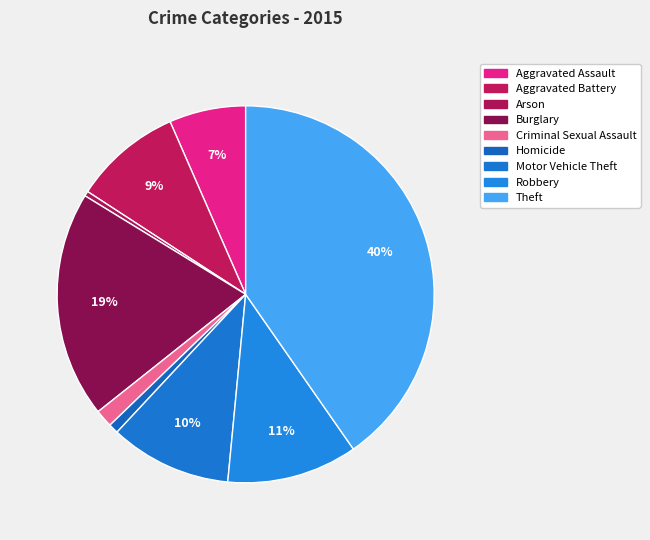

Is there a majority slice in this chart?

No